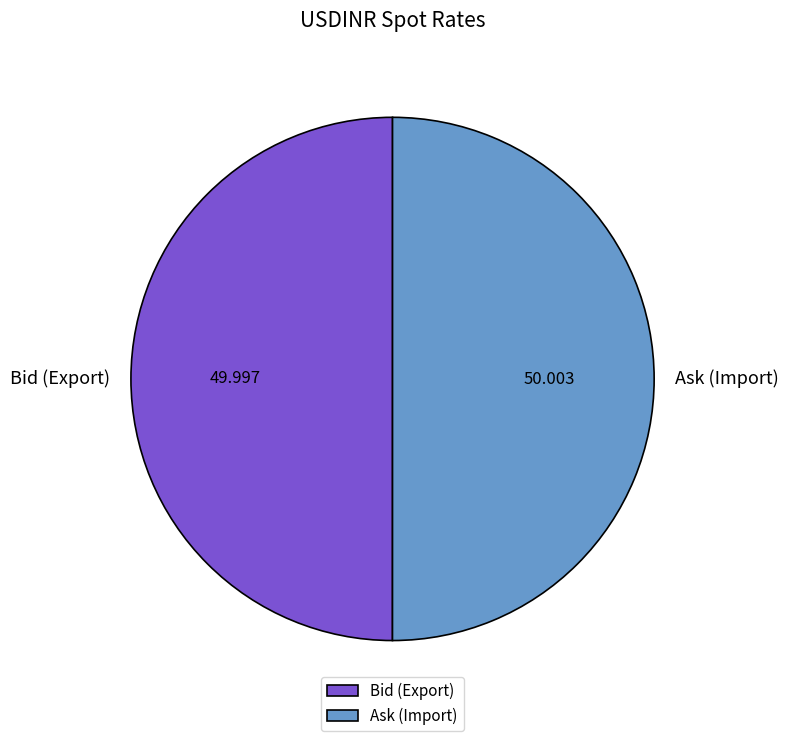

Do Ask (Import) and Bid (Export) together represent more than half of the pie?

Yes